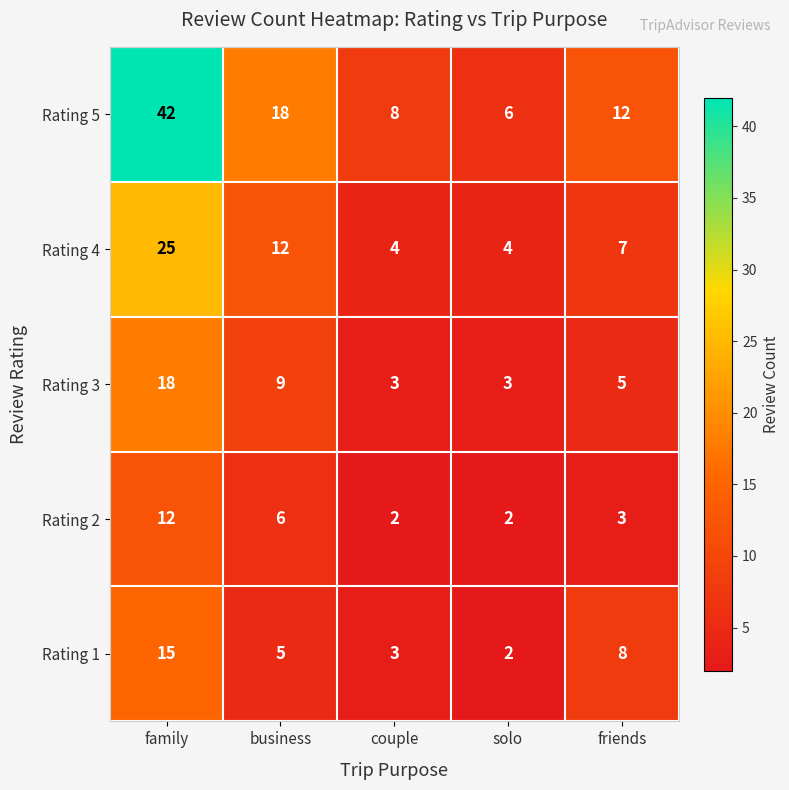

Count the Rating 3 values in the range 3 to 9.

4